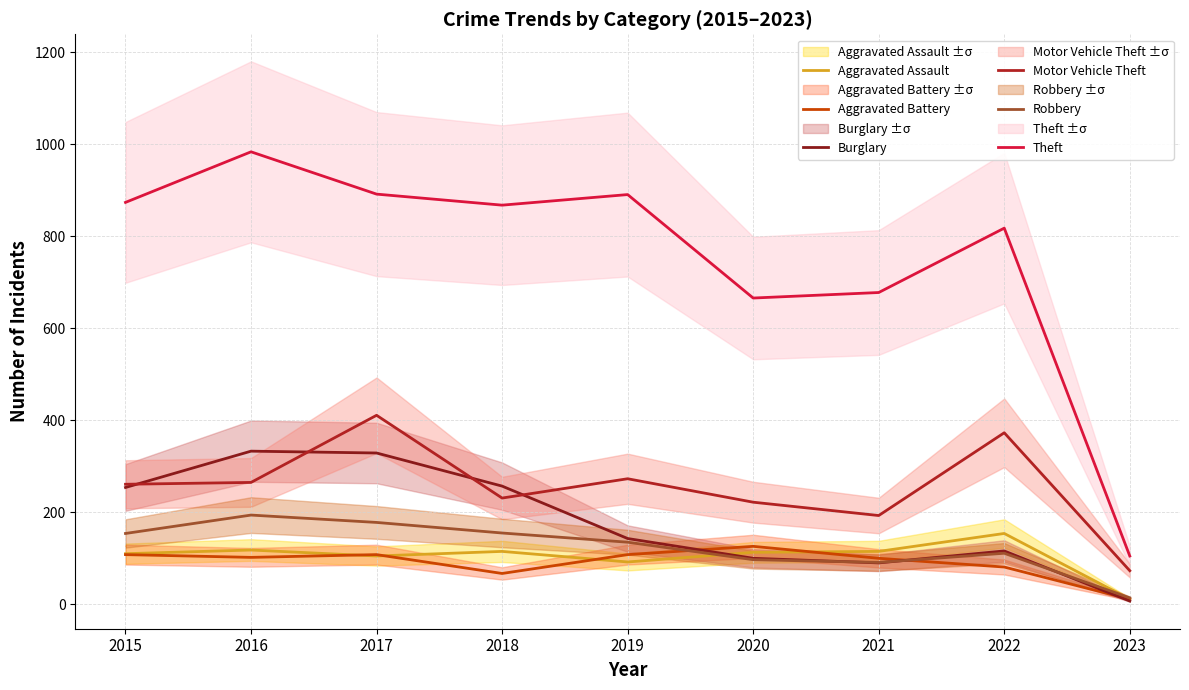

How many times do Burglary and Aggravated Assault cross each other?

1